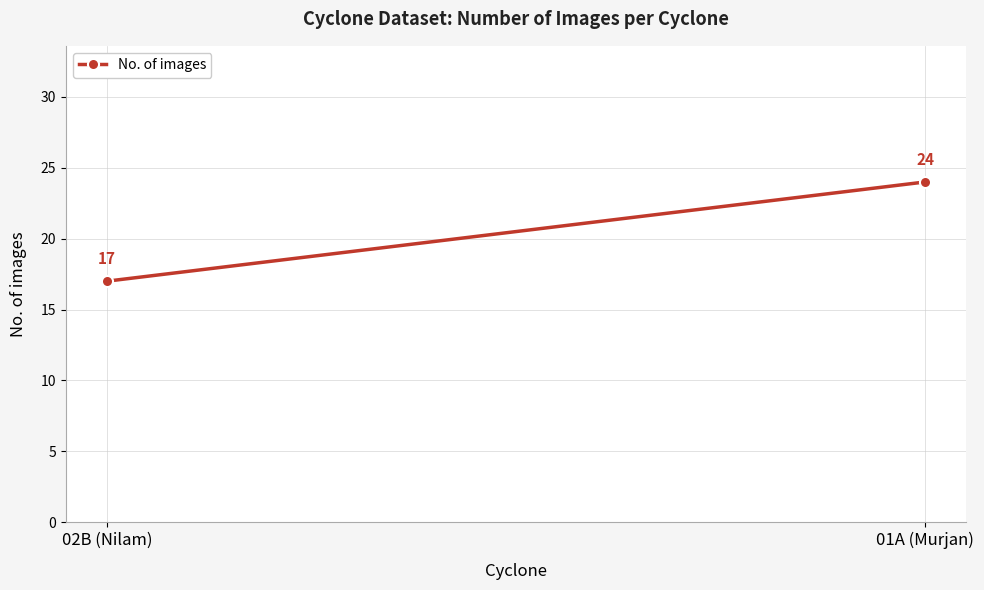

Reading right to left, list all the values displayed in this chart.

24	17